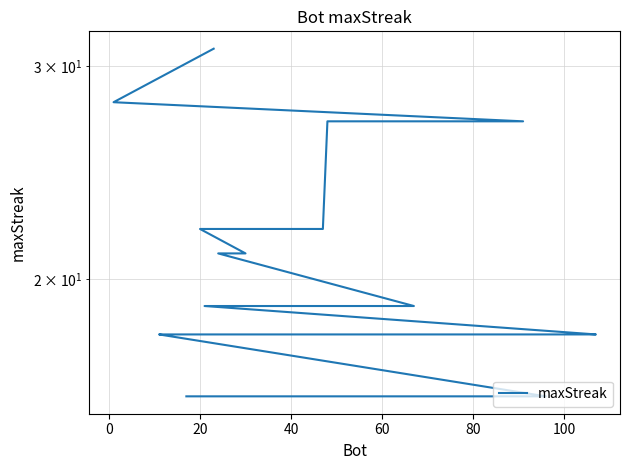

True or false: the data shows 33 at 100.

False